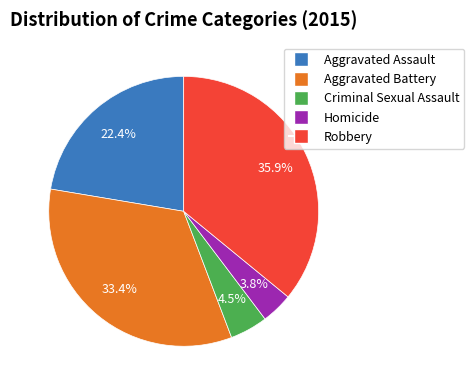

Does any single category account for the majority?

No